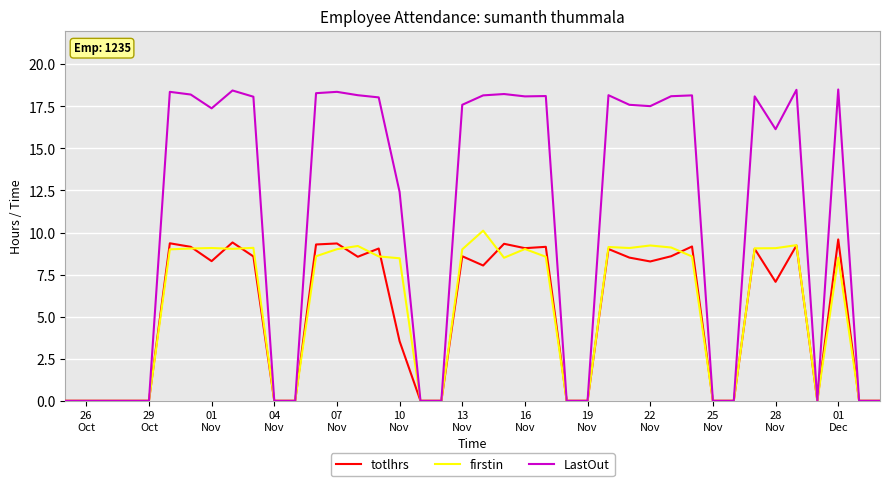

Which series has the largest range (max minus min)?

LastOut